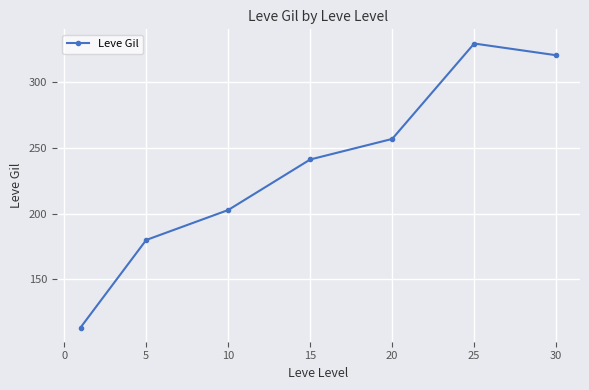

What is the minimum value shown in the chart?

113.3